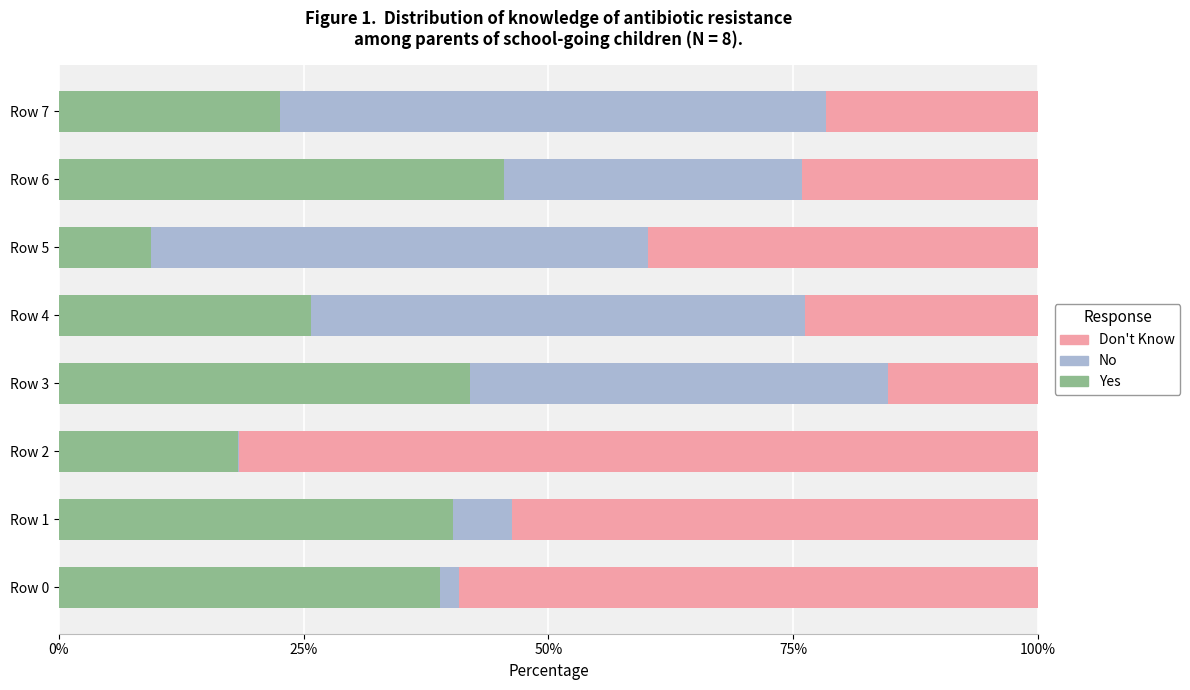

What is the maximum value for Yes?

45.5